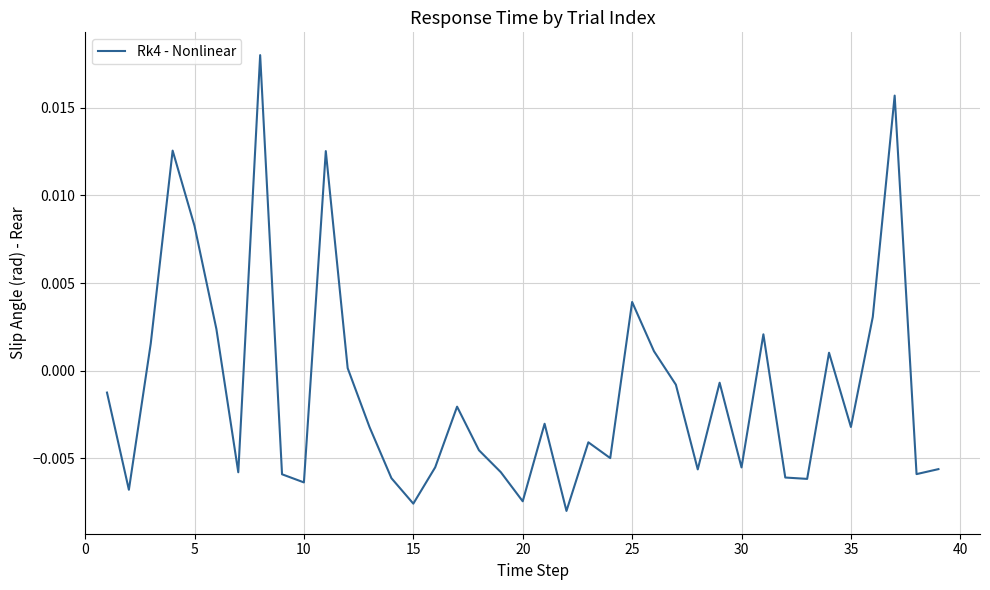

How many distinct data groups are displayed?

1